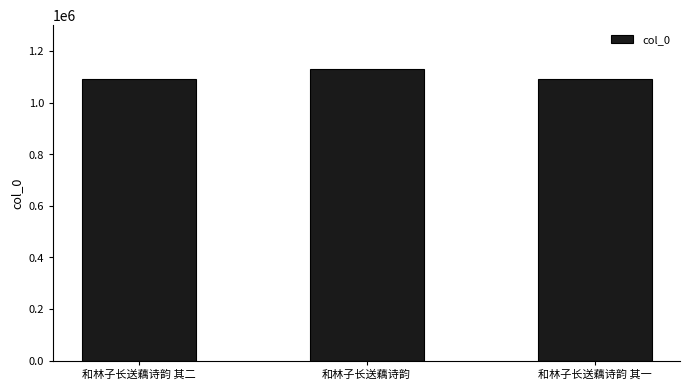

What is the label of the 3rd bar from the left?

和林子长送藕诗韵 其一